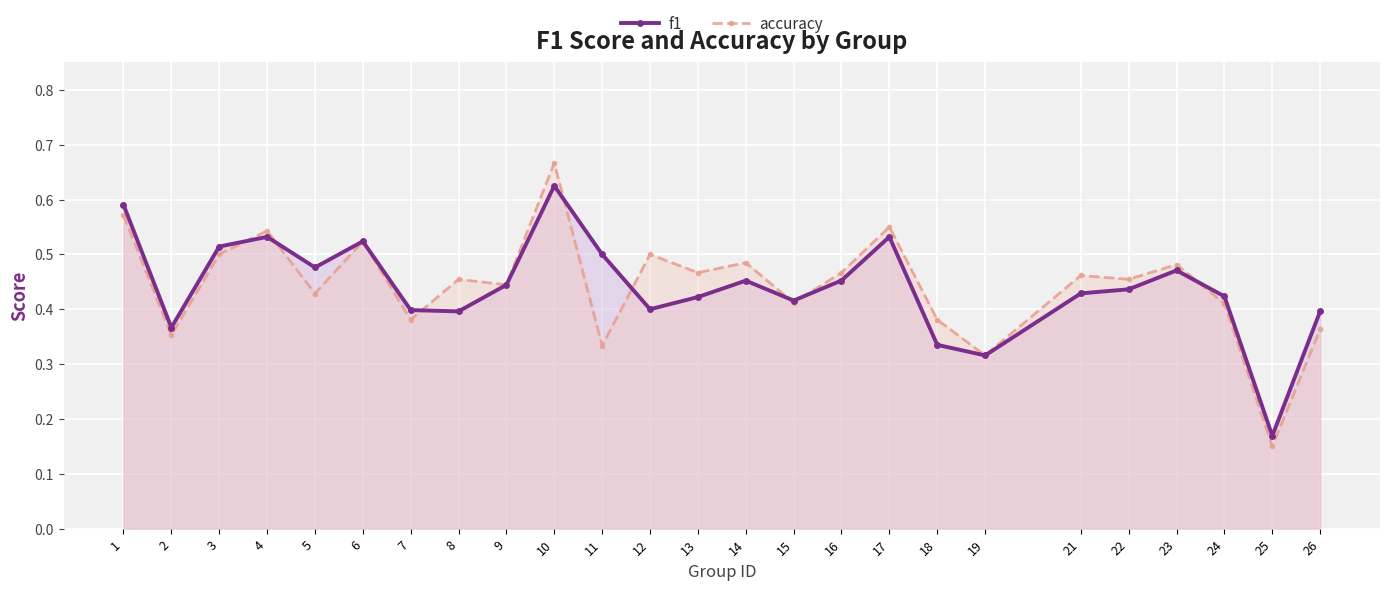

Reading left to right, what are all the values shown in this chart?

f1: 1=0.6	2=0.4	3=0.5	4=0.5	5=0.5	6=0.5	7=0.4	8=0.4	9=0.4	10=0.6	11=0.5	12=0.4	13=0.4	14=0.5	15=0.4	16=0.5	17=0.5	18=0.3	19=0.3	21=0.4	22=0.4	23=0.5	24=0.4	25=0.2	26=0.4
accuracy: 1=0.6	2=0.4	3=0.5	4=0.5	5=0.4	6=0.5	7=0.4	8=0.5	9=0.4	10=0.7	11=0.3	12=0.5	13=0.5	14=0.5	15=0.4	16=0.5	17=0.6	18=0.4	19=0.3	21=0.5	22=0.5	23=0.5	24=0.4	25=0.1	26=0.4